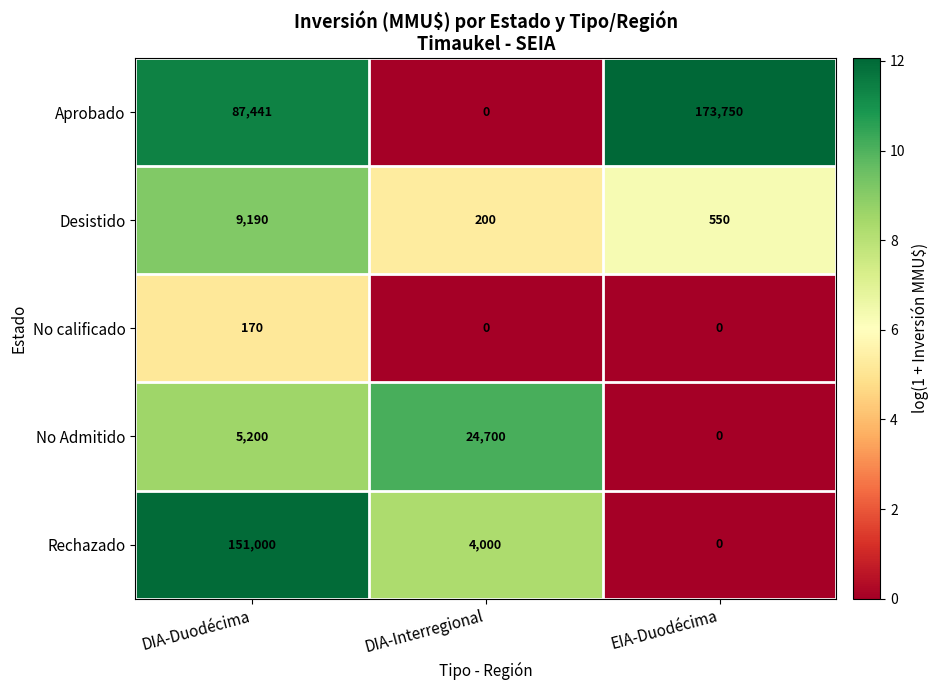

What is the sum of all Aprobado values?

261191